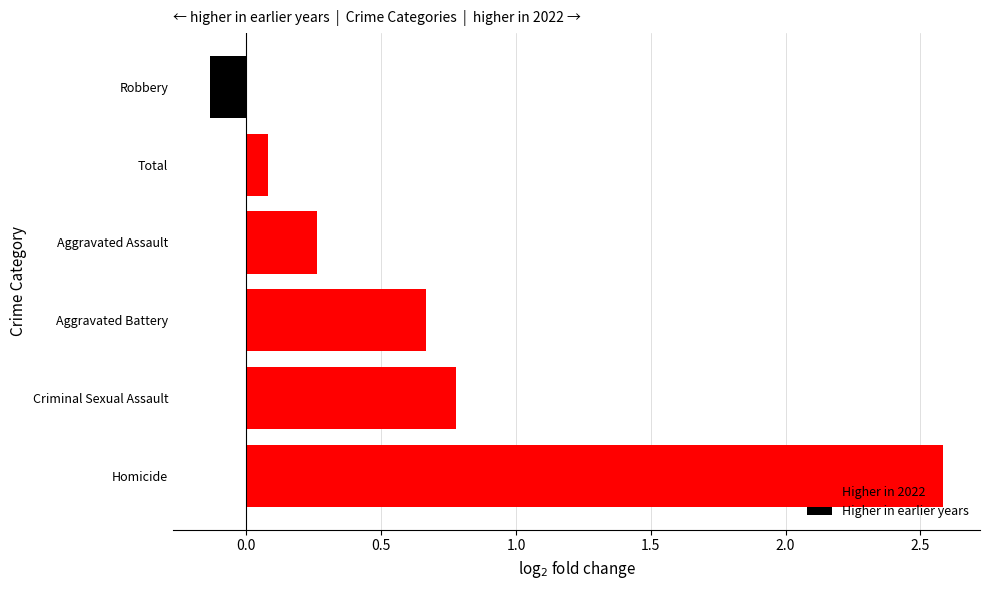

What value does the data have at Homicide?

2.6